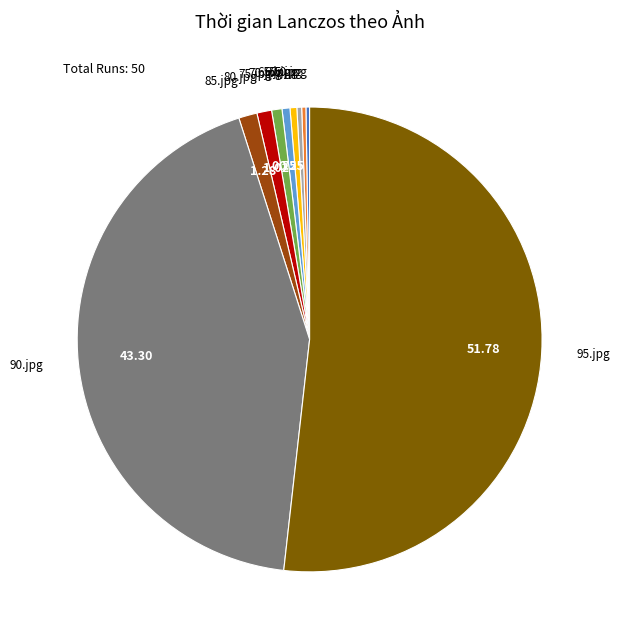

Is there any slice that represents more than half of the pie?

Yes